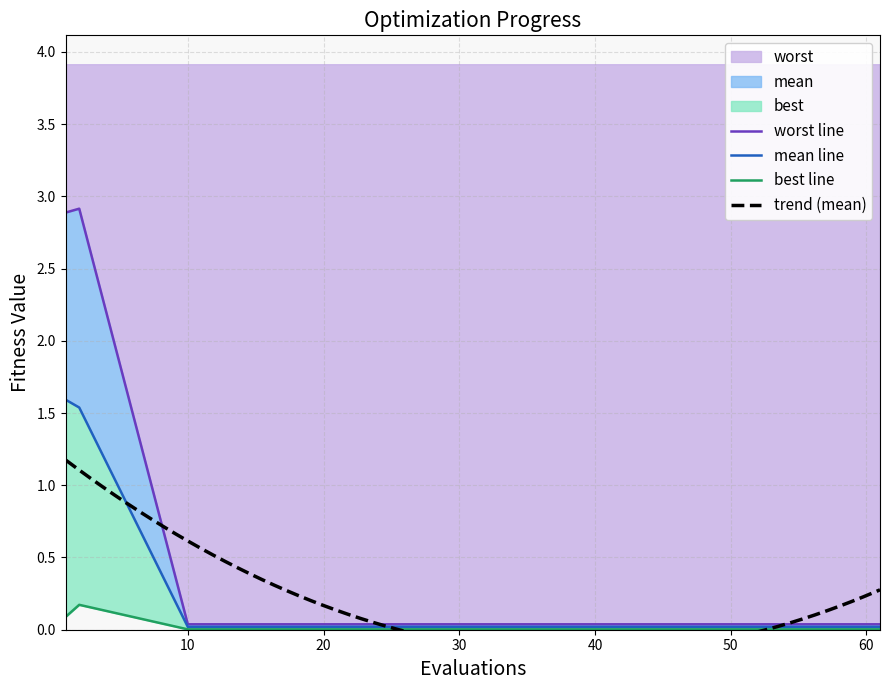

The best series shows 0.1 at 1. True or false?

True